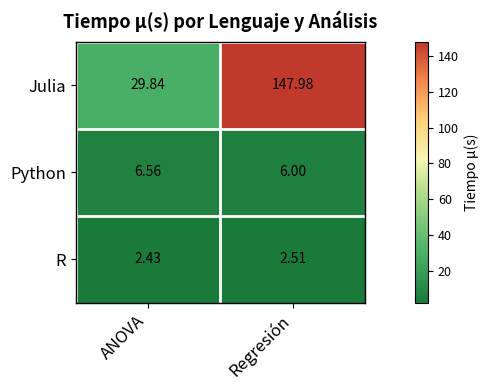

Rank the series by their maximum value, from lowest to highest.

R, Python, Julia